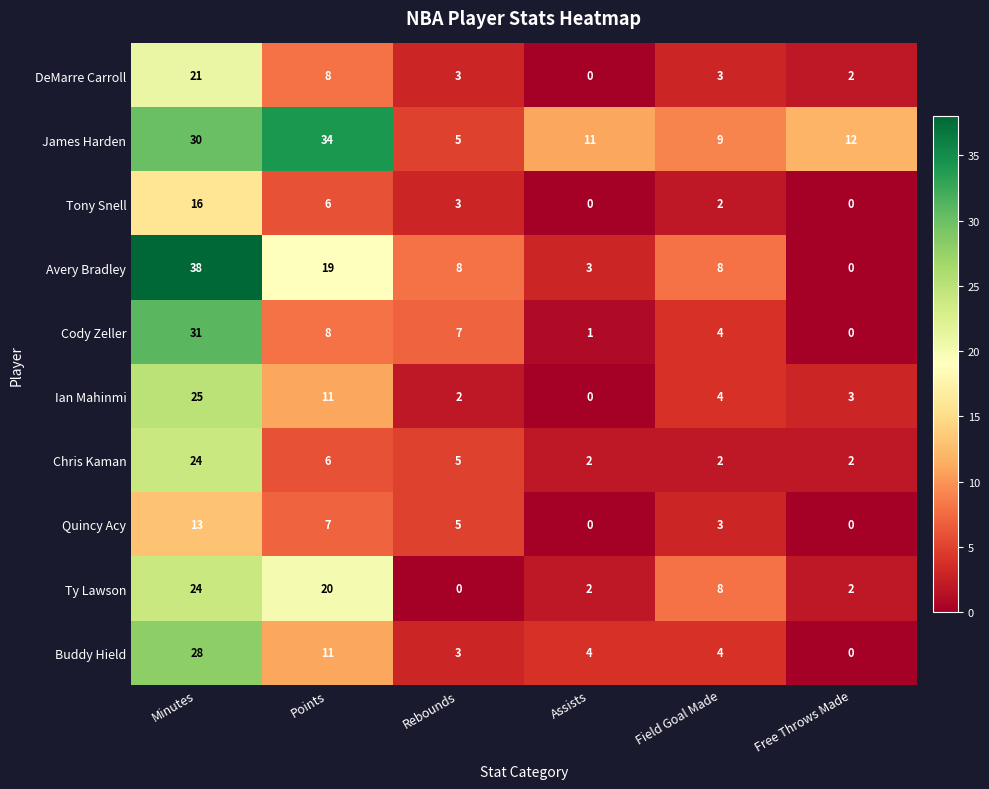

What is the difference between the maximum and minimum values in the Tony Snell series?

16